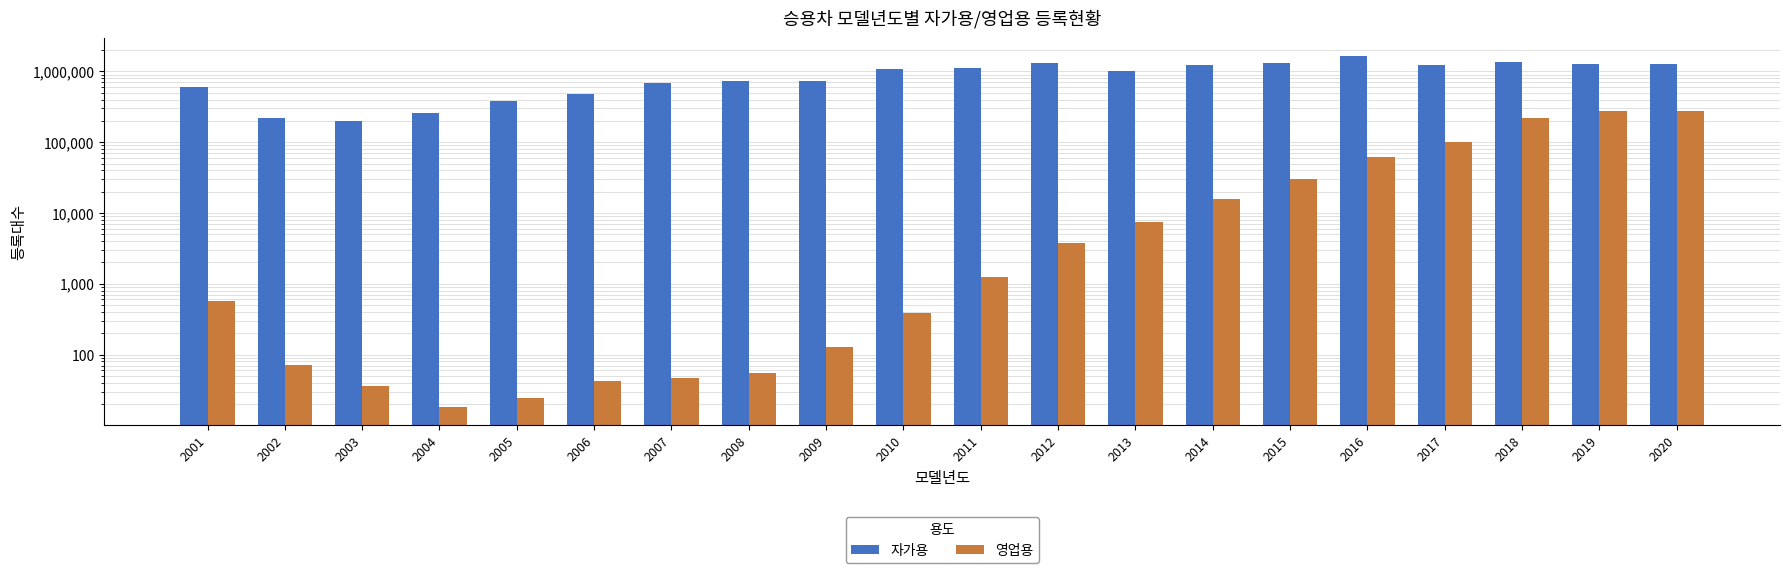

What is the lowest value of the 자가용 series?

201137